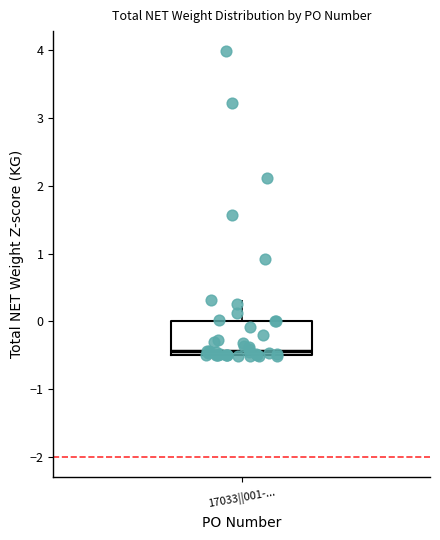

Transcribe this box plot: give where the median line is, the range the box spans, and where the two whiskers end, as read against the y-axis. The values are not printed on the chart, so give them approximately, as read against the axis.

median -0.4, box -0.5 to 0.0, whiskers -0.5 to 0.3